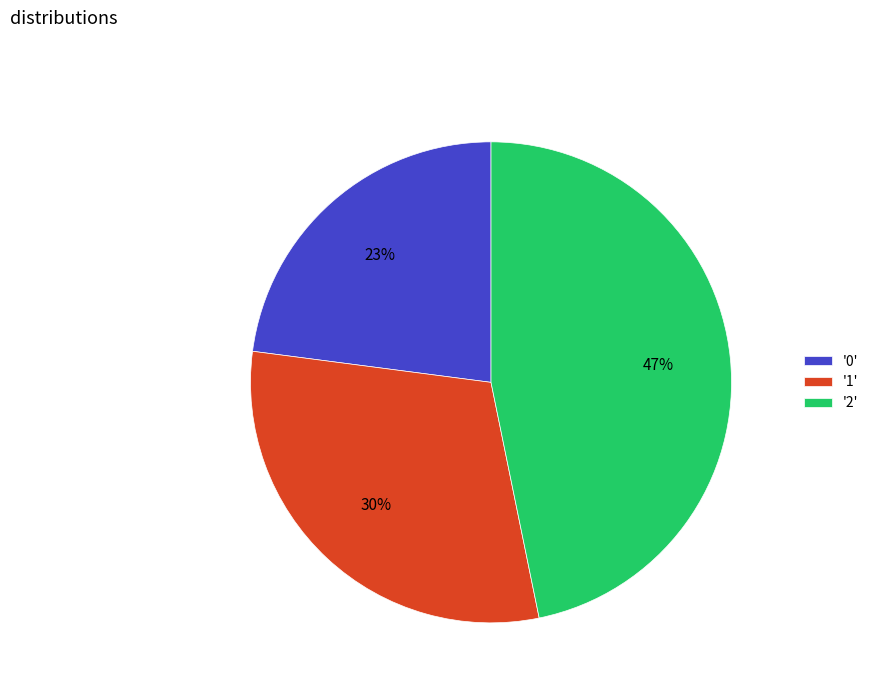

Which category has the biggest portion of the pie?

'2'